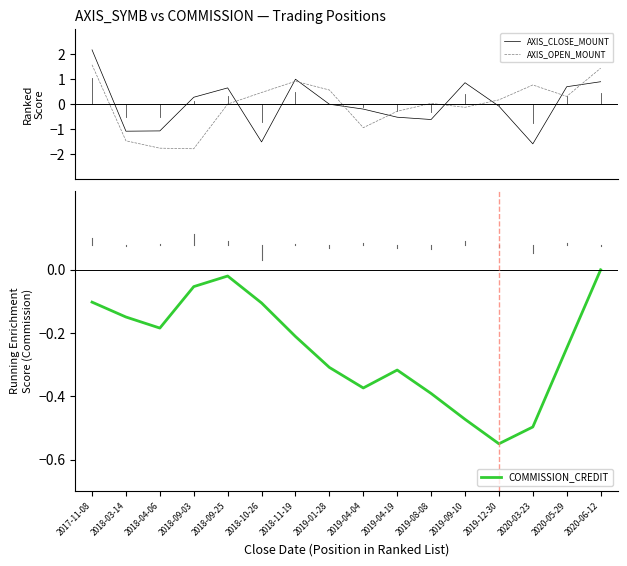

How many interior local peaks does the AXIS_OPEN_MOUNT series have?

3